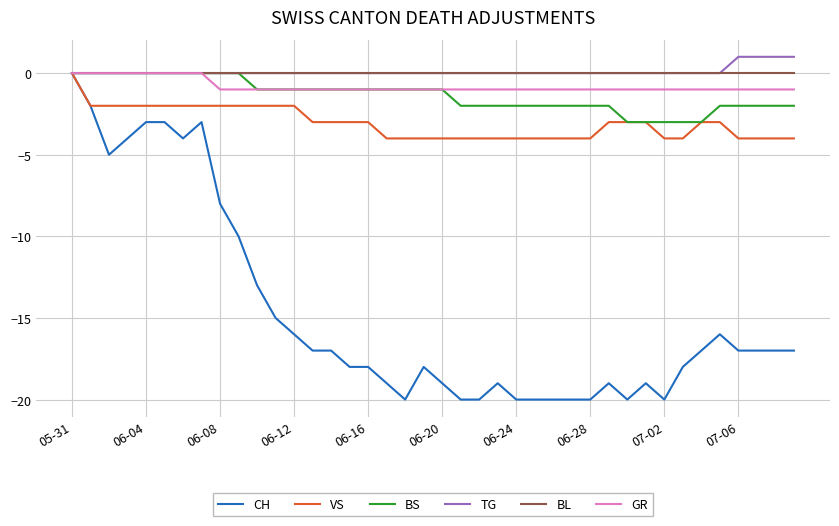

Which series has the widest spread of values?

CH